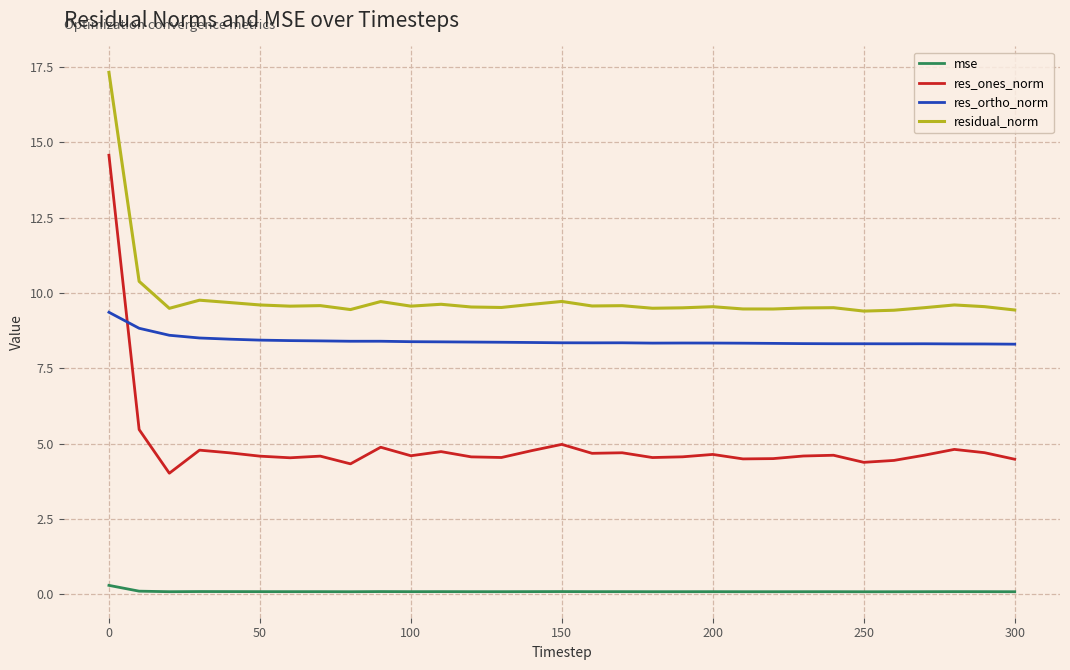

Rank the series by their maximum value, from lowest to highest.

mse, res_ortho_norm, res_ones_norm, residual_norm